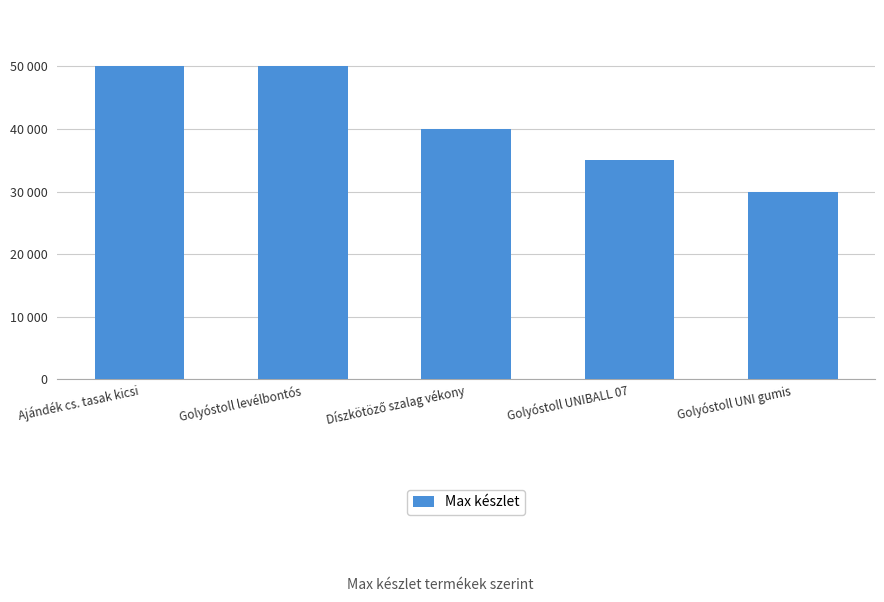

Reading right to left, extract all data points from this chart.

Golyóstoll UNI gumis=30000	Golyóstoll UNIBALL 07=35000	Díszkötöző szalag vékony=40000	Golyóstoll levélbontós=50000	Ajándék cs. tasak kicsi=50000